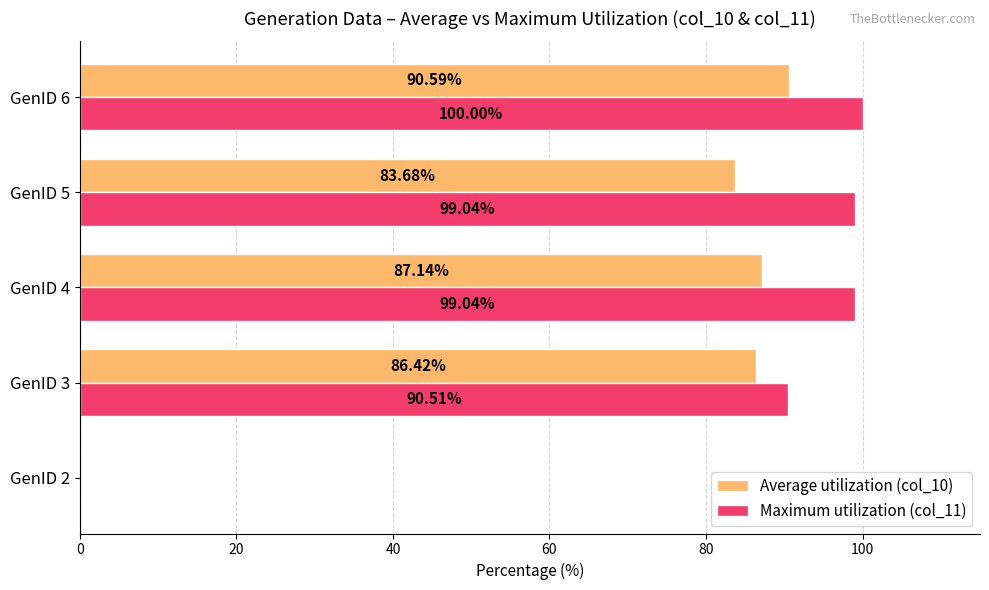

What is the sum of all Maximum utilization (col_11) values?

388.6